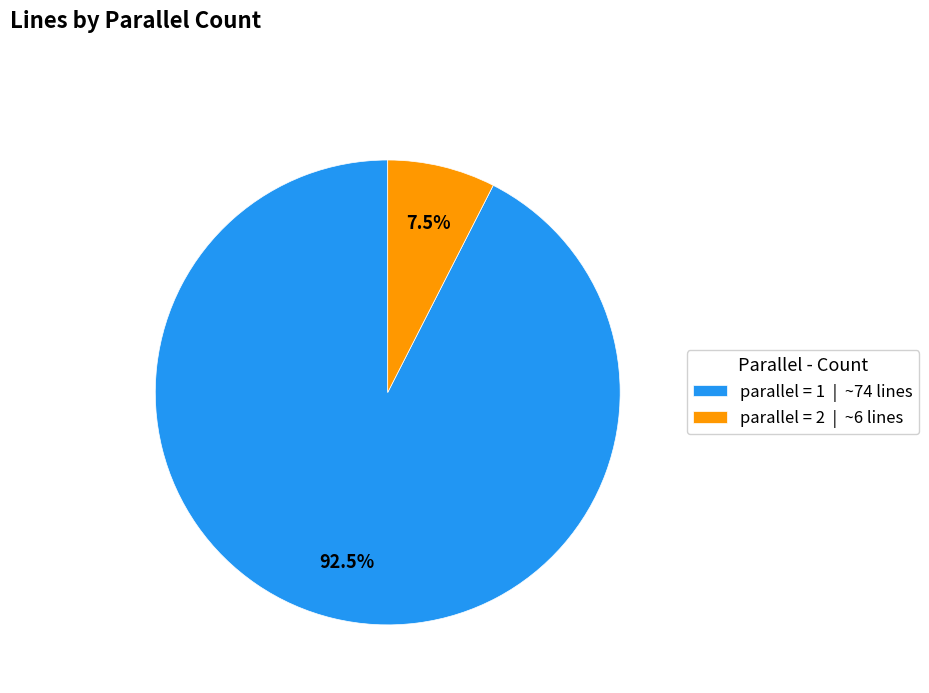

Combined, what portion of the pie is parallel = 1 | ~74 lines and parallel = 2 | ~6 lines?

100.0%